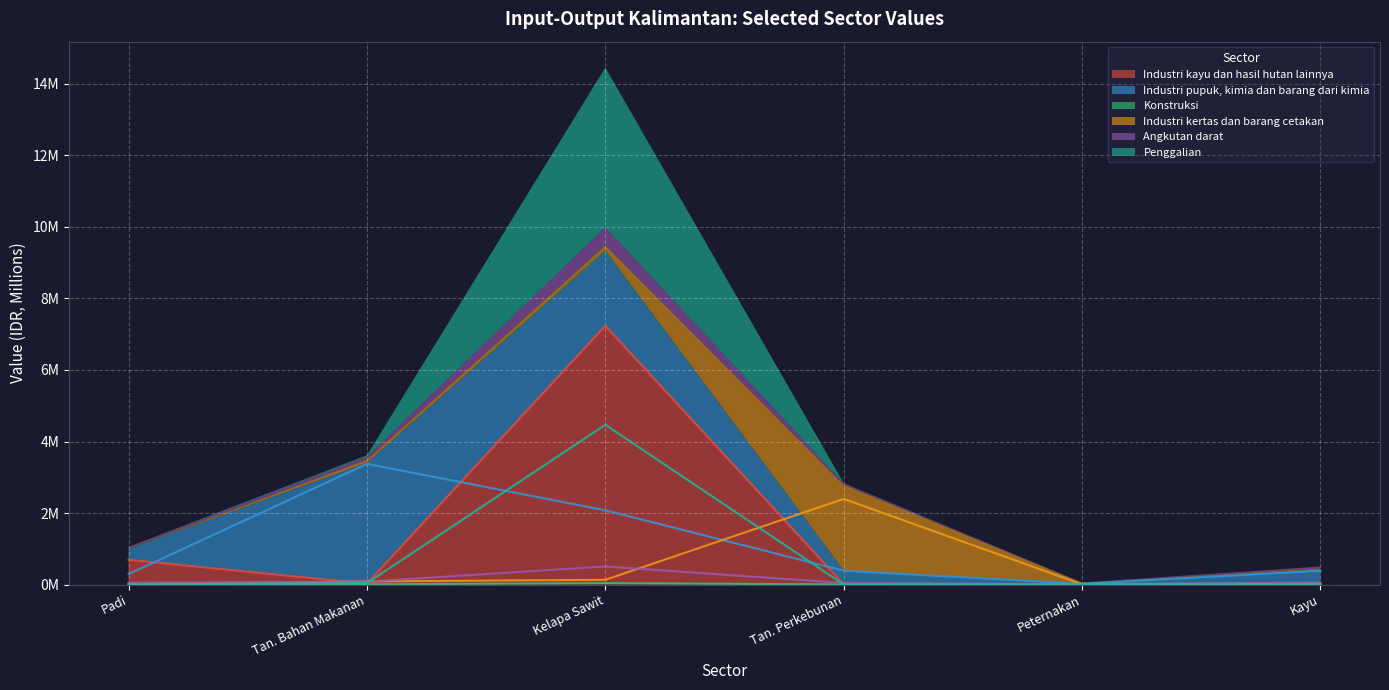

Which label corresponds to the largest value in the chart?

Kelapa Sawit